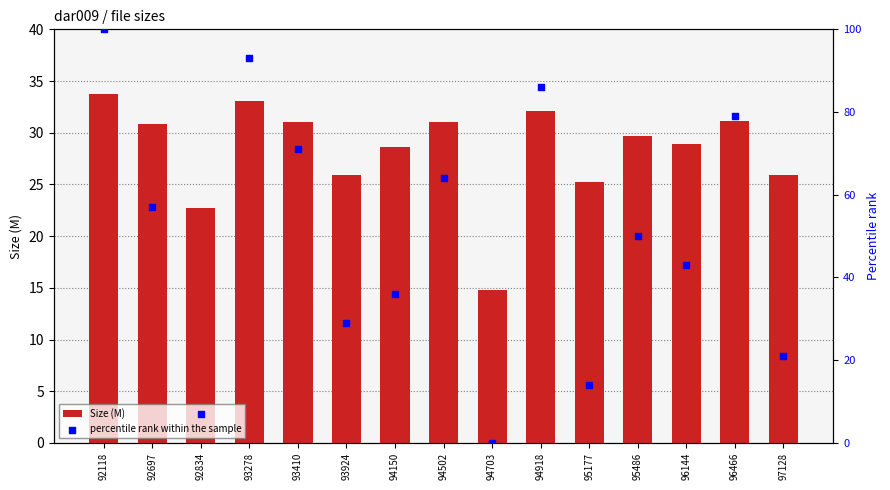

What are all the series names shown in the legend?

Size (M), percentile rank within the sample